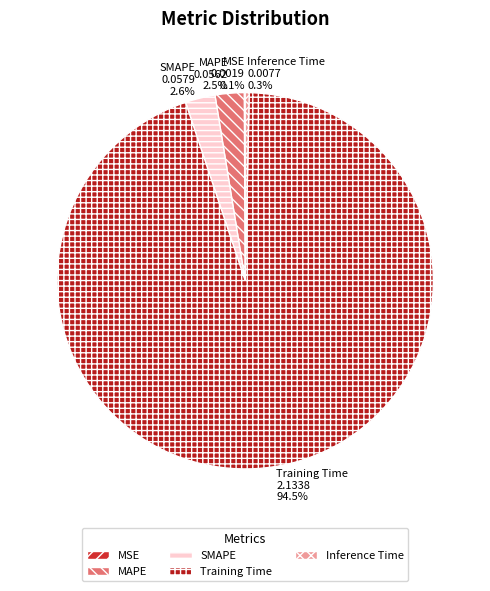

To the nearest percent, what is the difference between the Inference Time and MAPE slice percentages?

2%